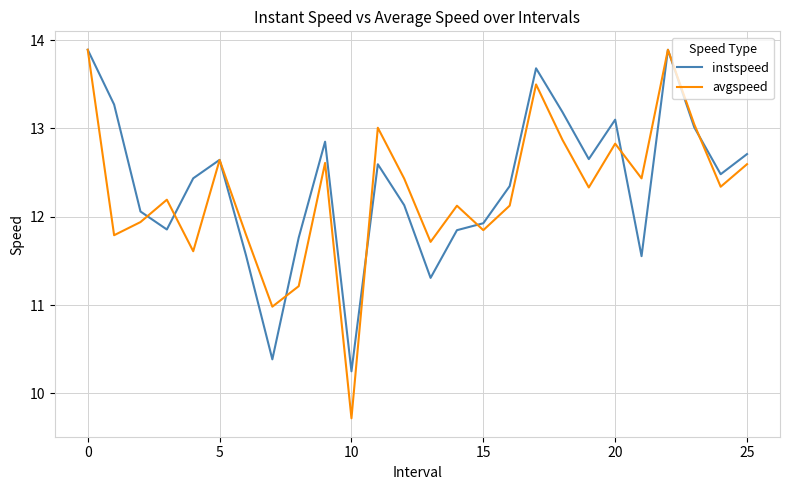

What is the minimum value shown in the chart?

9.7